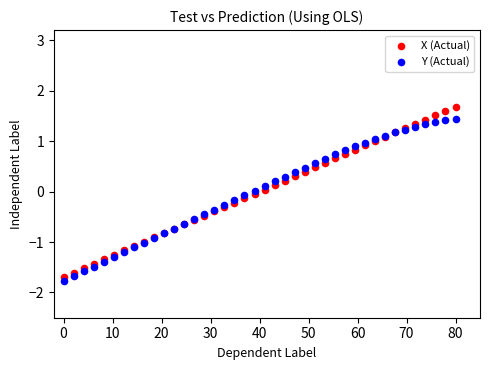

Which series has the largest Y range (max minus min)?

X (Actual)